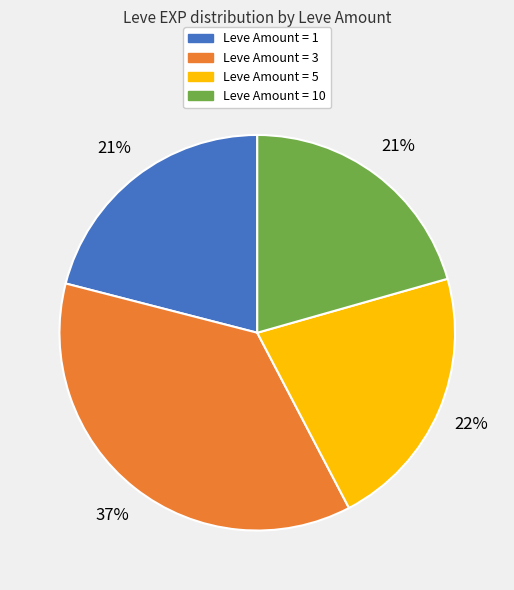

To the nearest percent, what is the average slice percentage?

25%